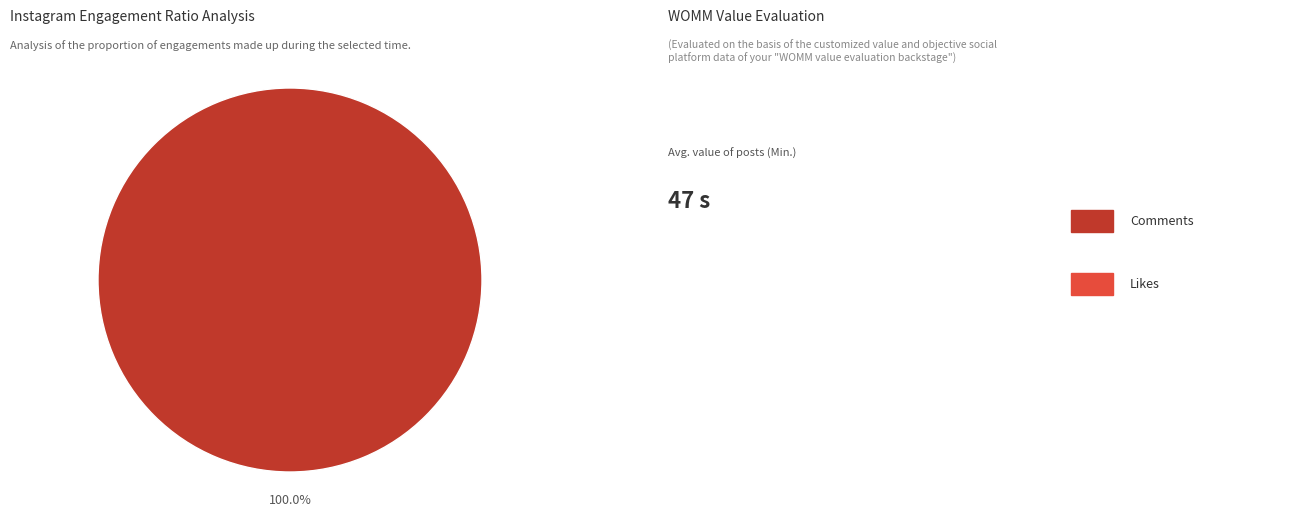

Does any single category account for the majority?

Yes